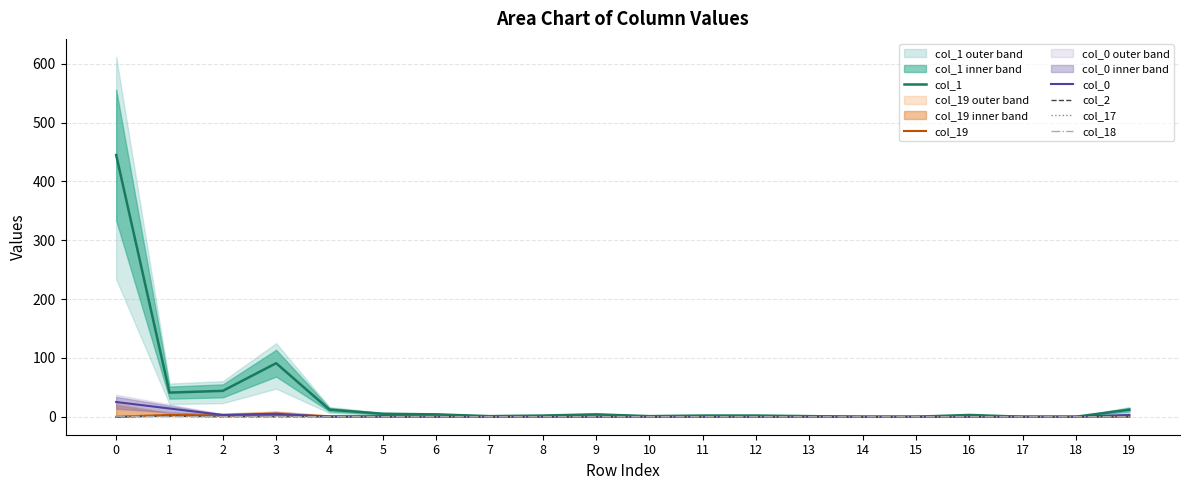

True or false: col_19 has a value of 0 at 19.

True